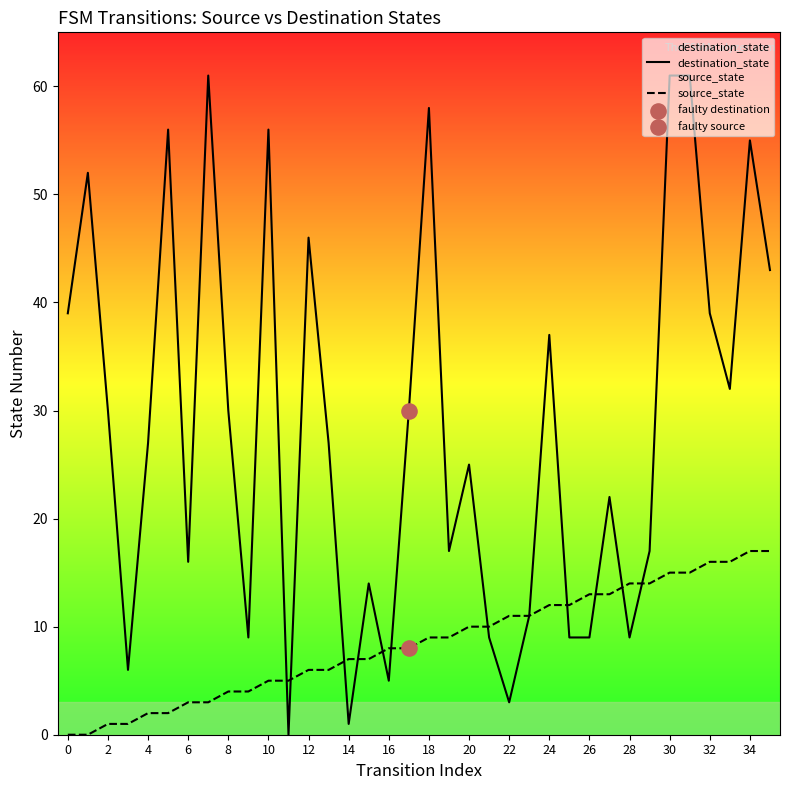

Which series has the largest total across all categories?

destination_state